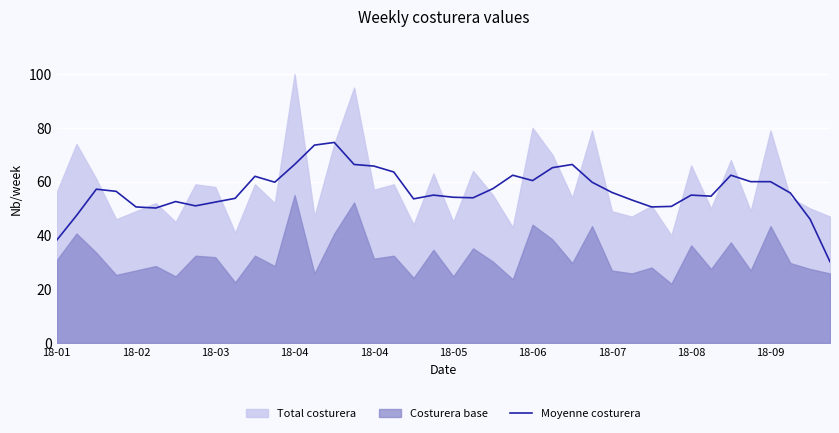

Does the chart display data point markers on the line(s)?

No